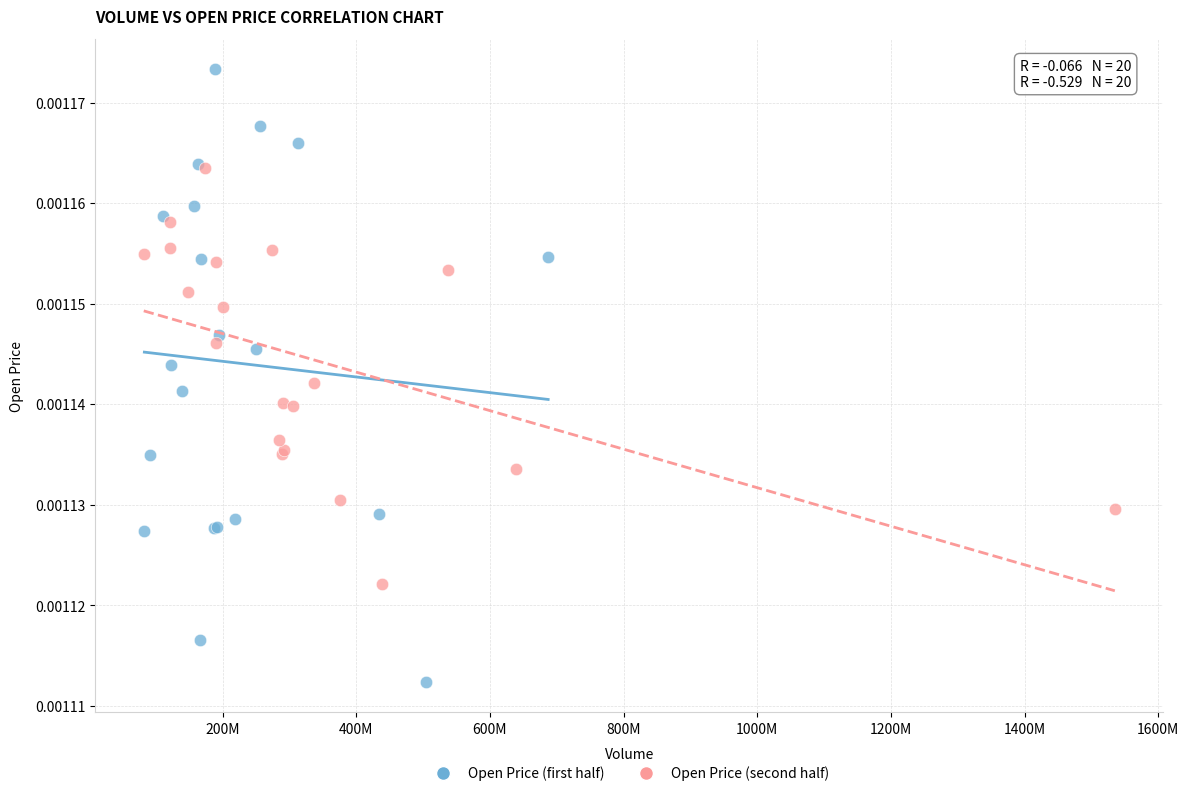

Which series has the largest Y range (max minus min)?

Open Price (first half)